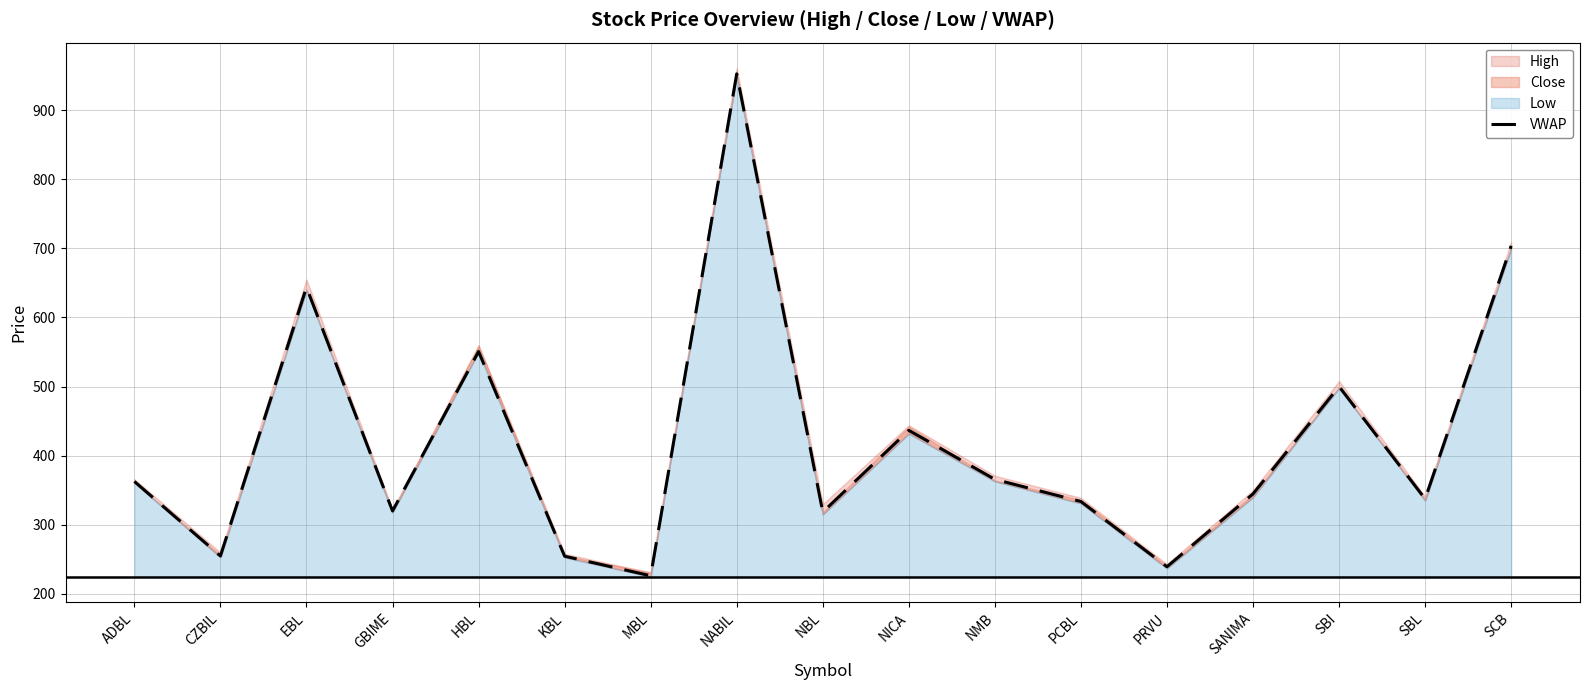

True or false: the data shows 333.7 at PCBL.

True